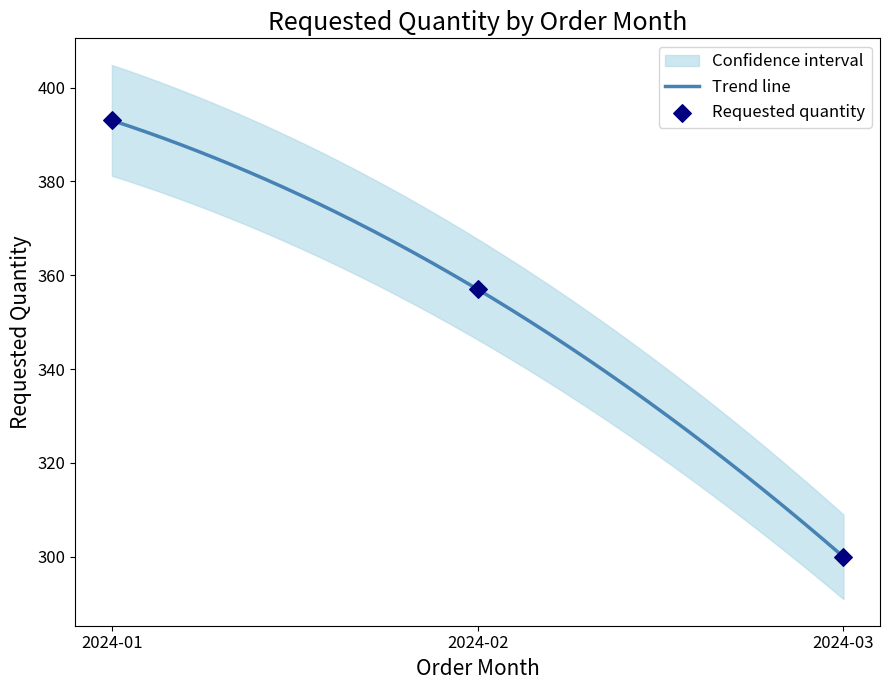

Approximately how many times larger is the value at 2024-02 compared to 2024-03?

1.2